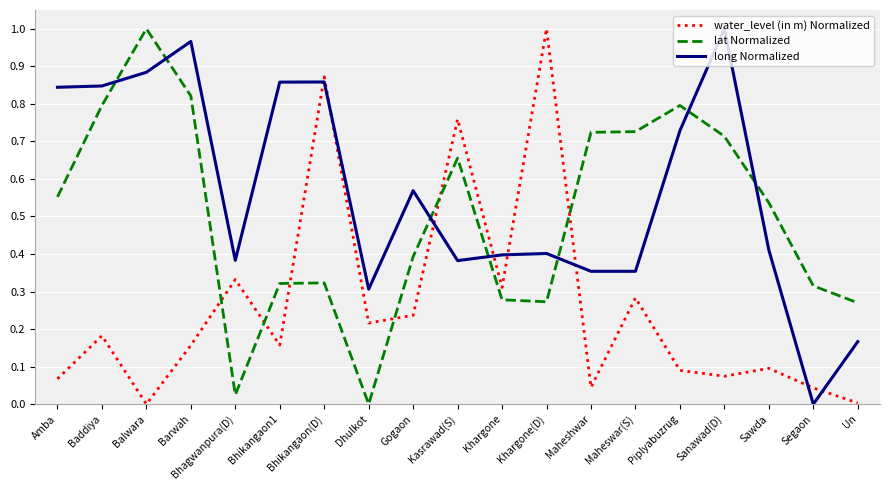

Which series ends up on top after the final intersection of long Normalized and water_level (in m) Normalized?

long Normalized